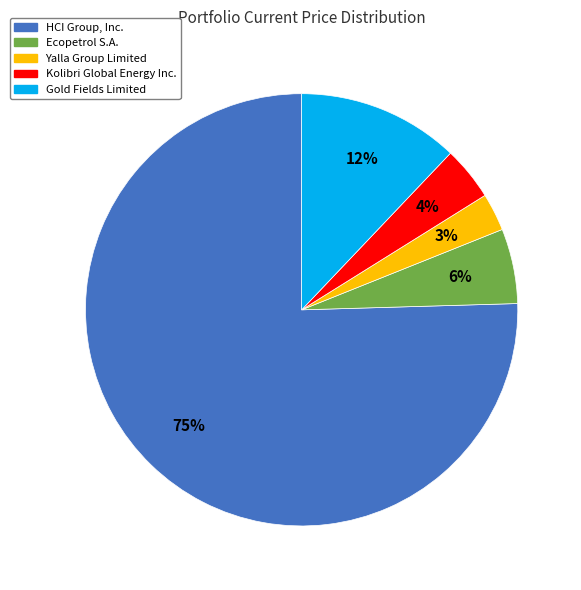

Does any single category account for the majority?

Yes